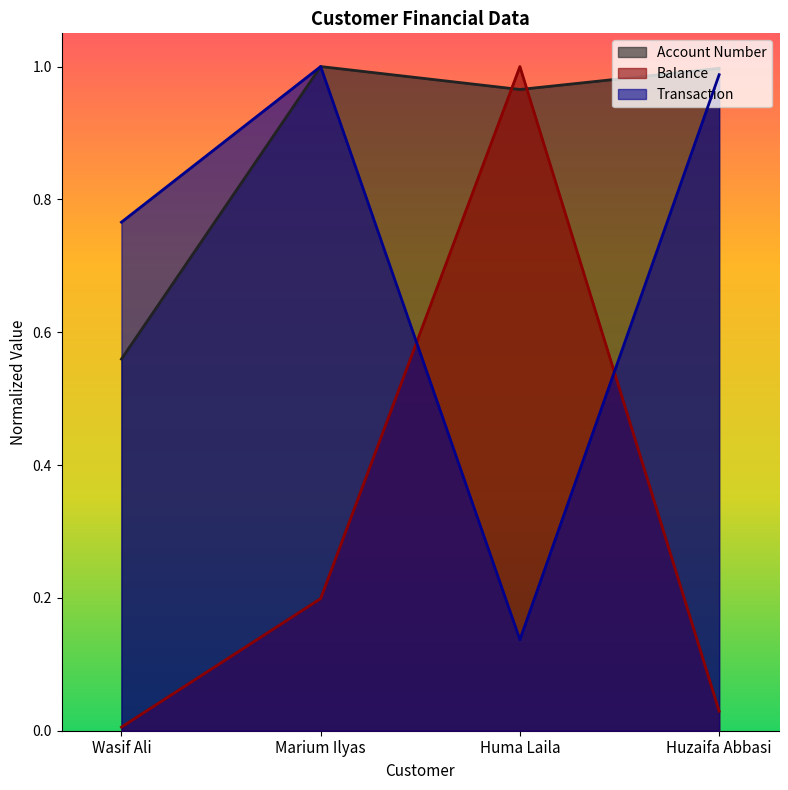

How many interior local valleys does the Account Number series have?

1